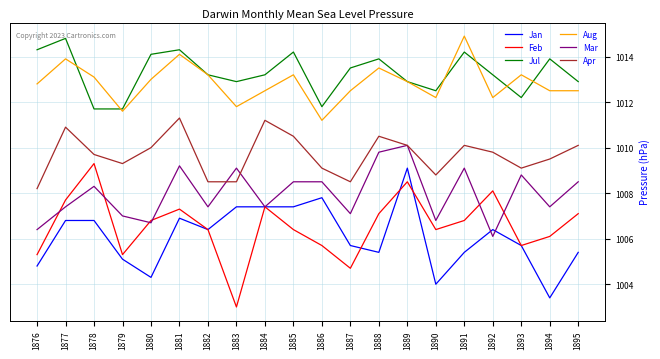

True or false: Jan and Jul cross at least once.

False